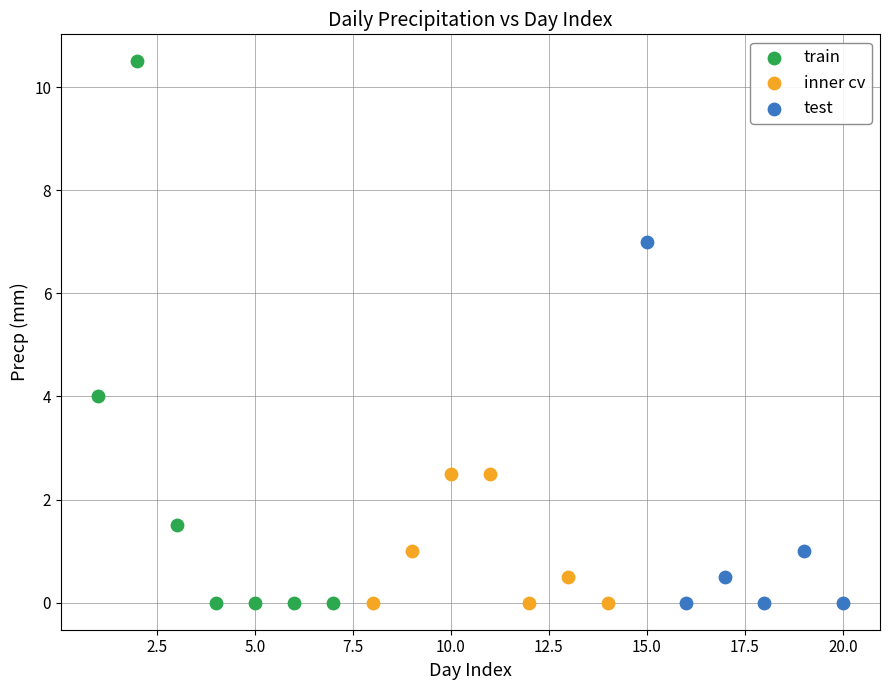

Which series has the widest spread of Y values?

train